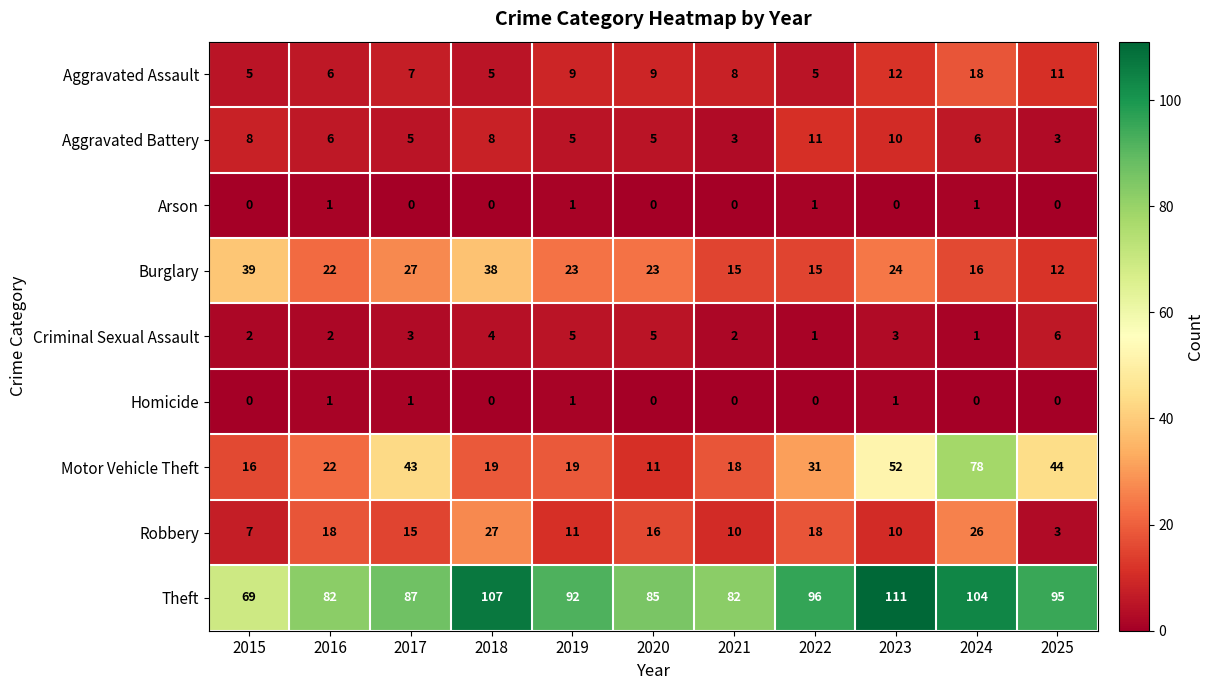

True or false: Theft has a value of 59 at 2020.

False